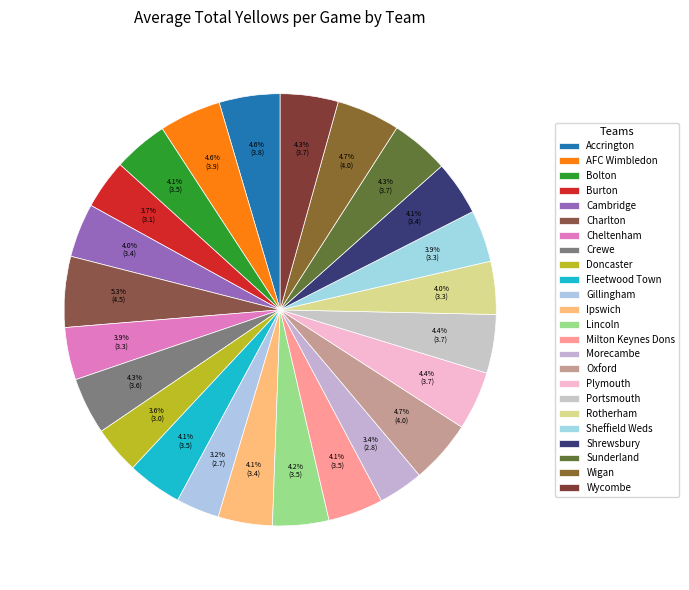

How many segments does this pie chart have?

24